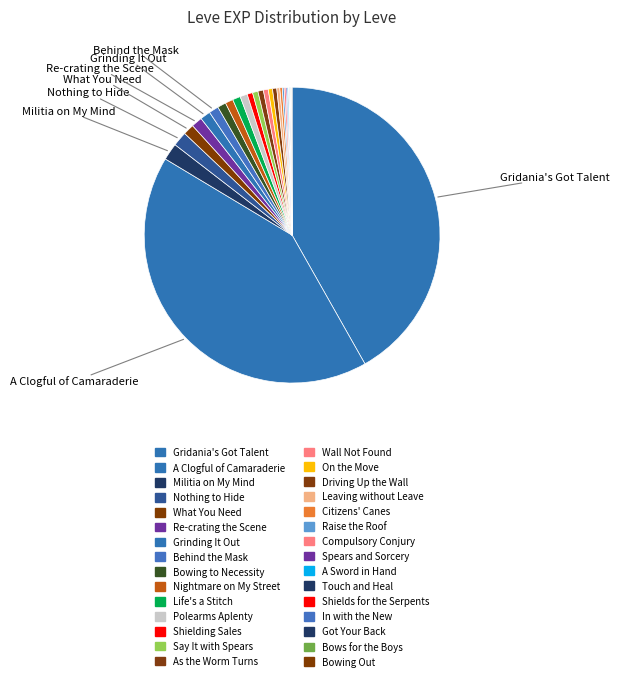

Count the number of slices in the pie.

30